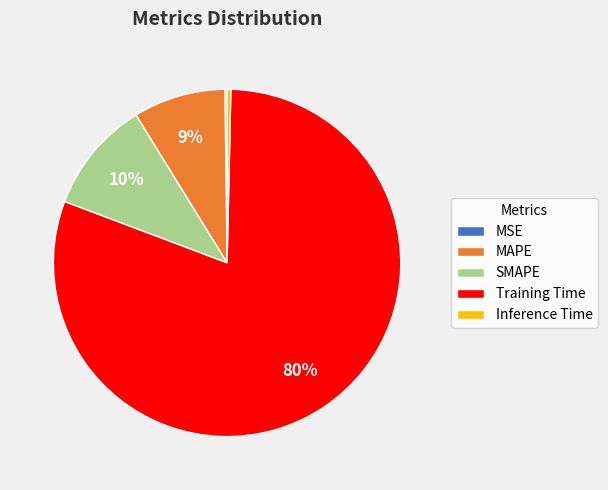

The Inference Time slice represents 0% of the pie. True or false?

True